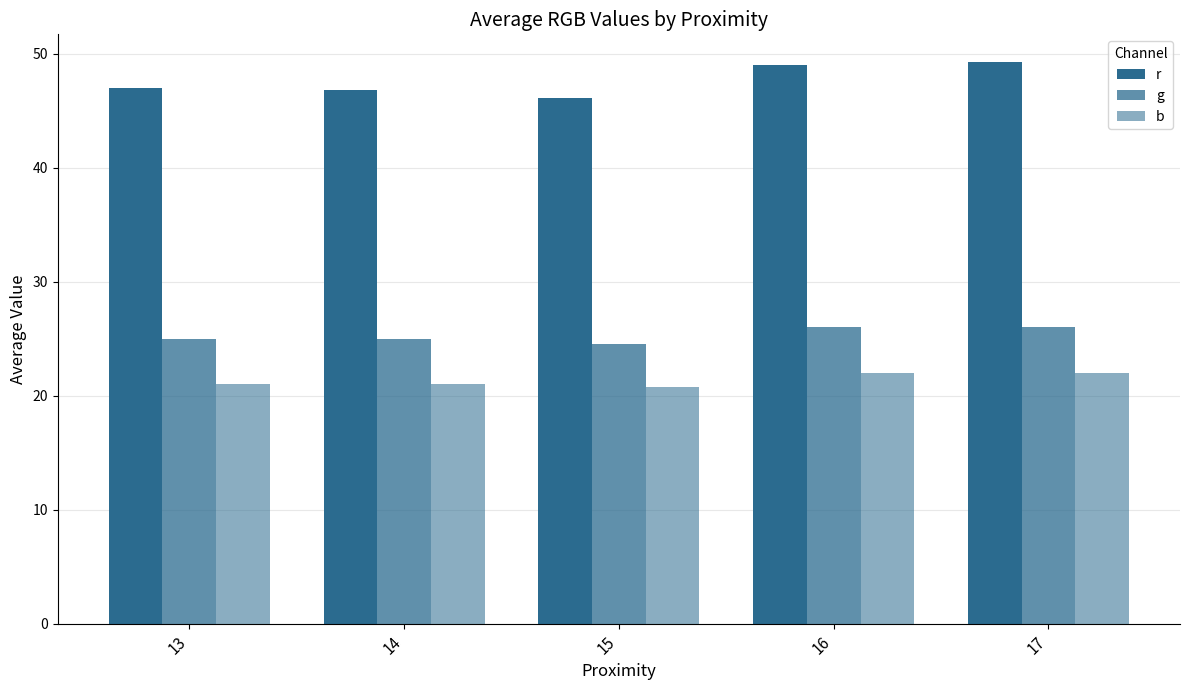

Count the number of categories in the chart.

5